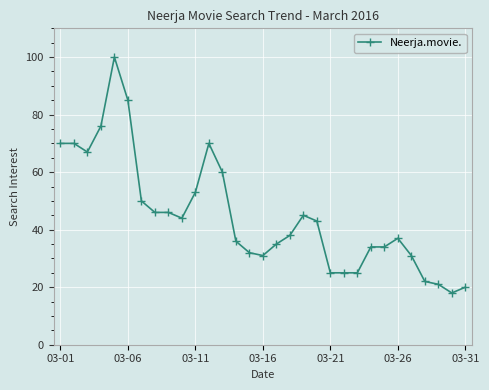

True or false: the data has more than 0 interior local peaks.

True